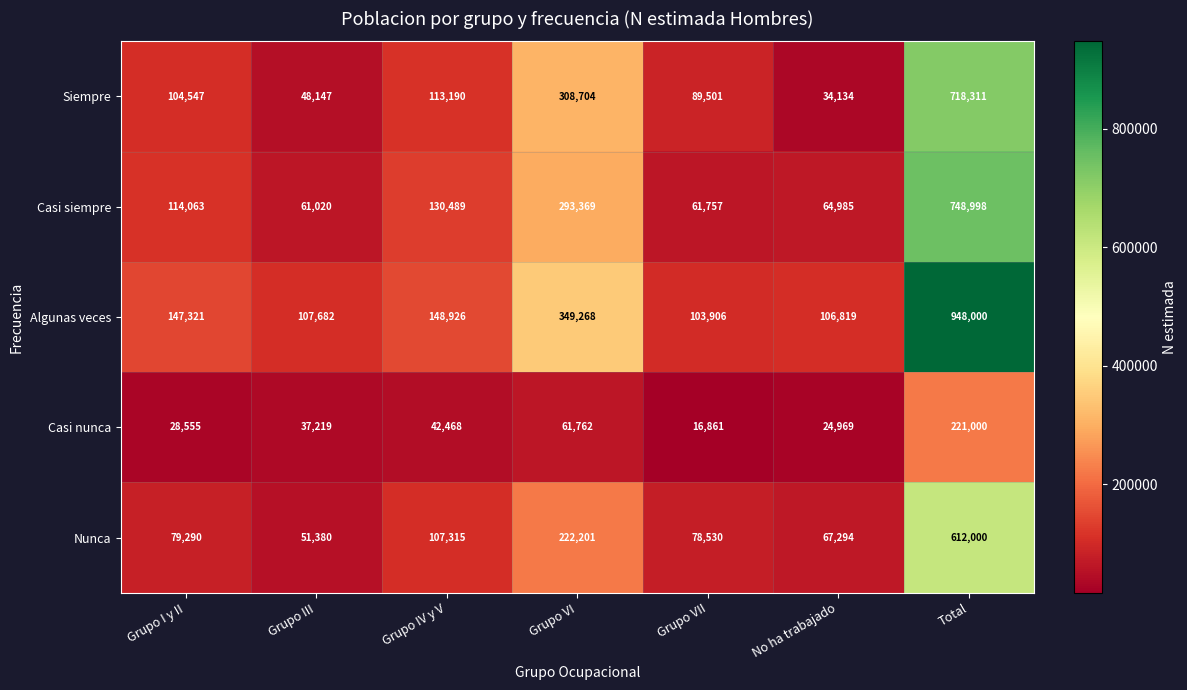

True or false: Casi siempre has a value of 114063 at Grupo I y II.

True